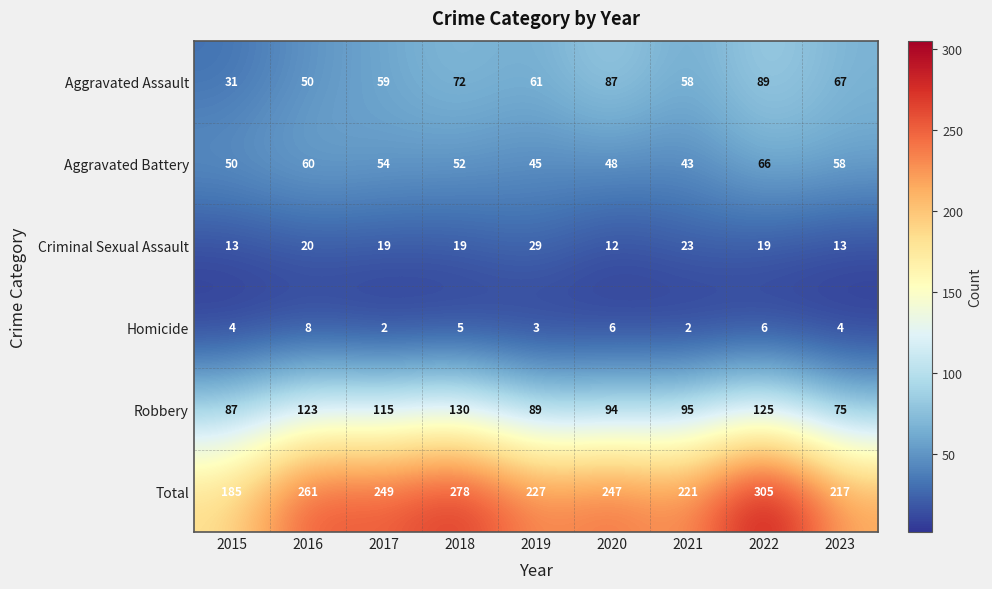

At how many categories does at least one series exceed 299?

1